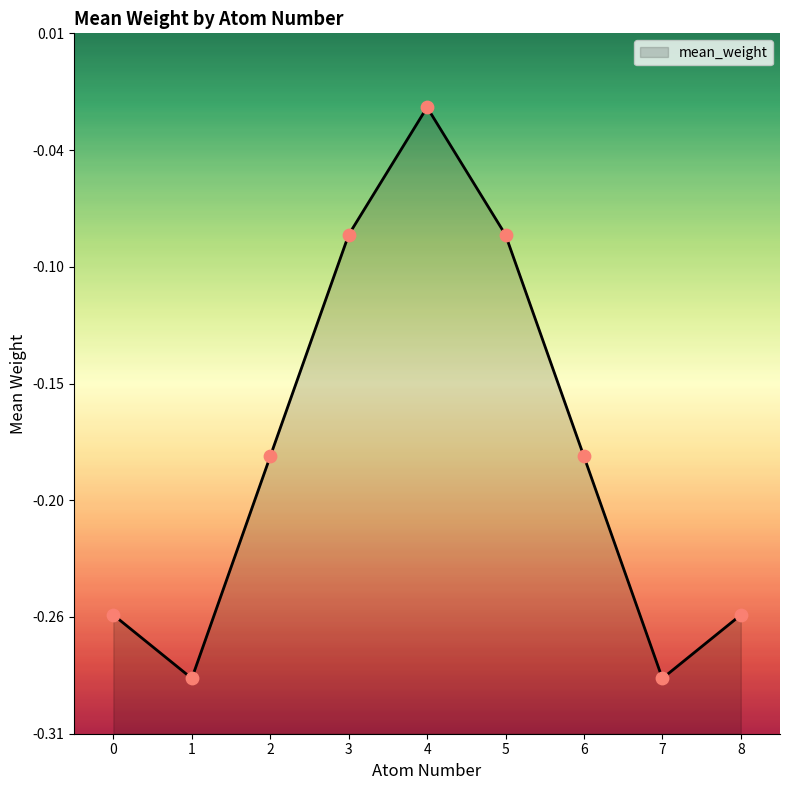

What is the change in value from 3 to 6?

-0.1